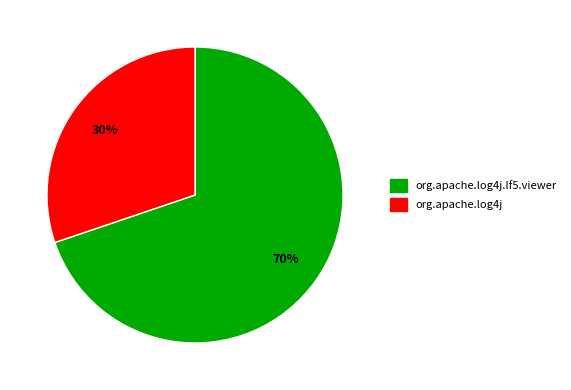

Is the sum of org.apache.log4j.lf5.viewer and org.apache.log4j greater than half?

Yes